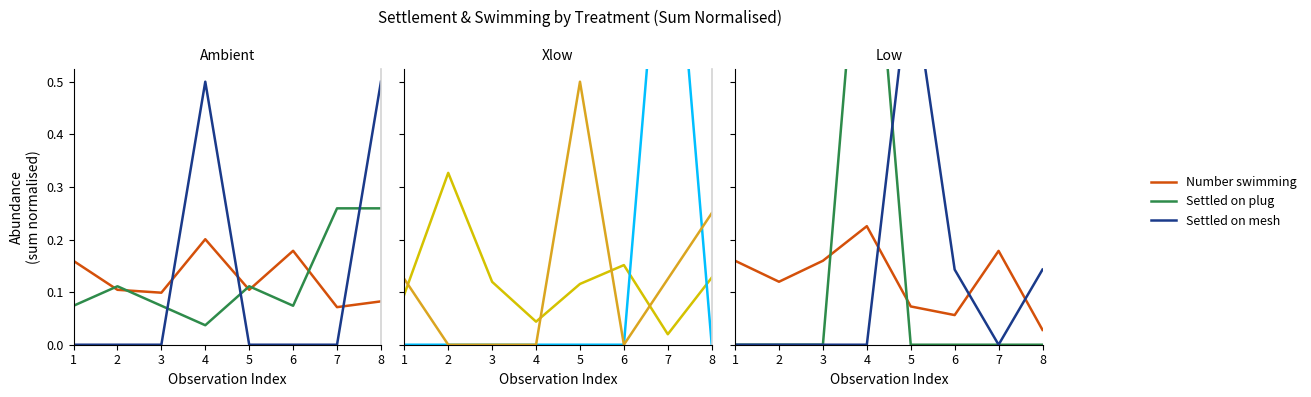

How many times do Number swimming and Settled on plug cross each other?

2